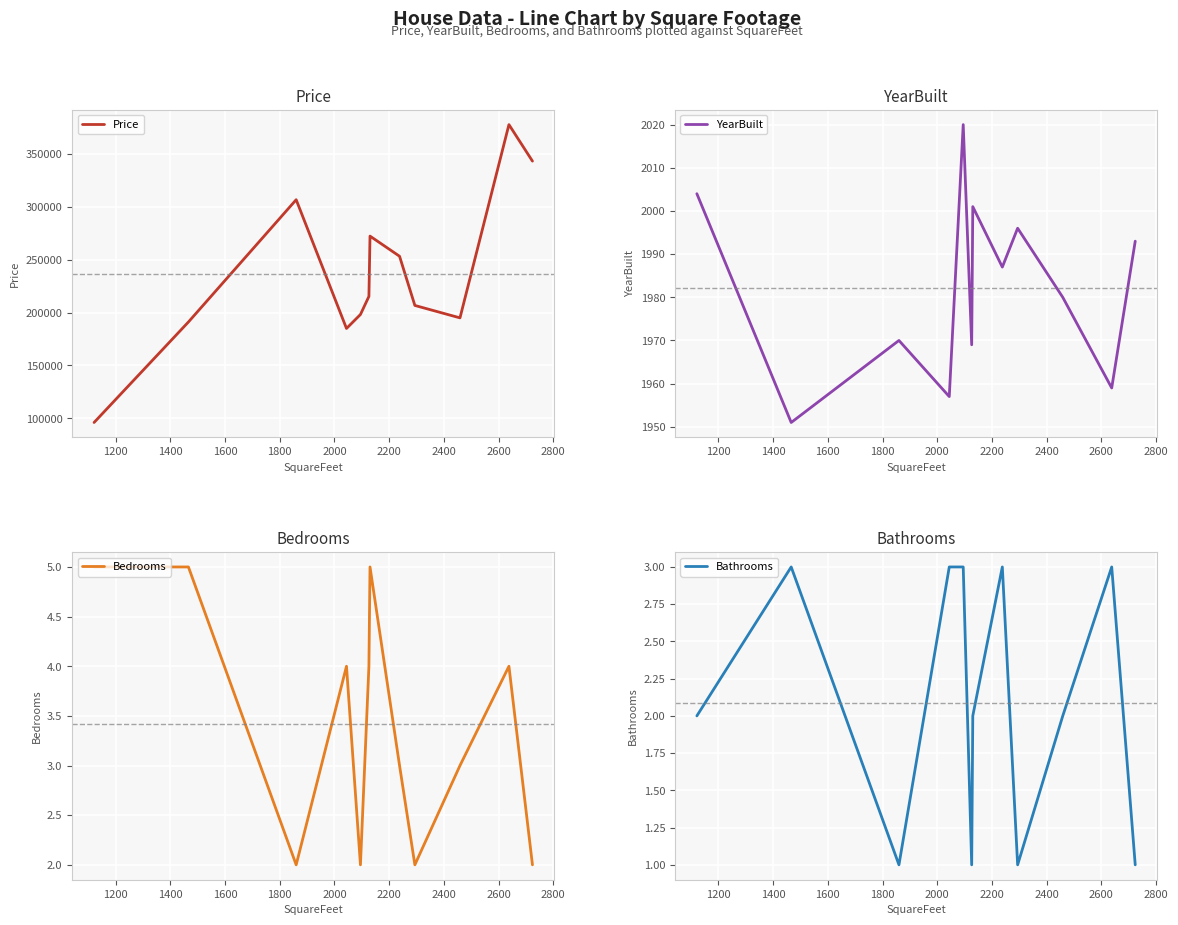

What is the maximum value for YearBuilt?

2020